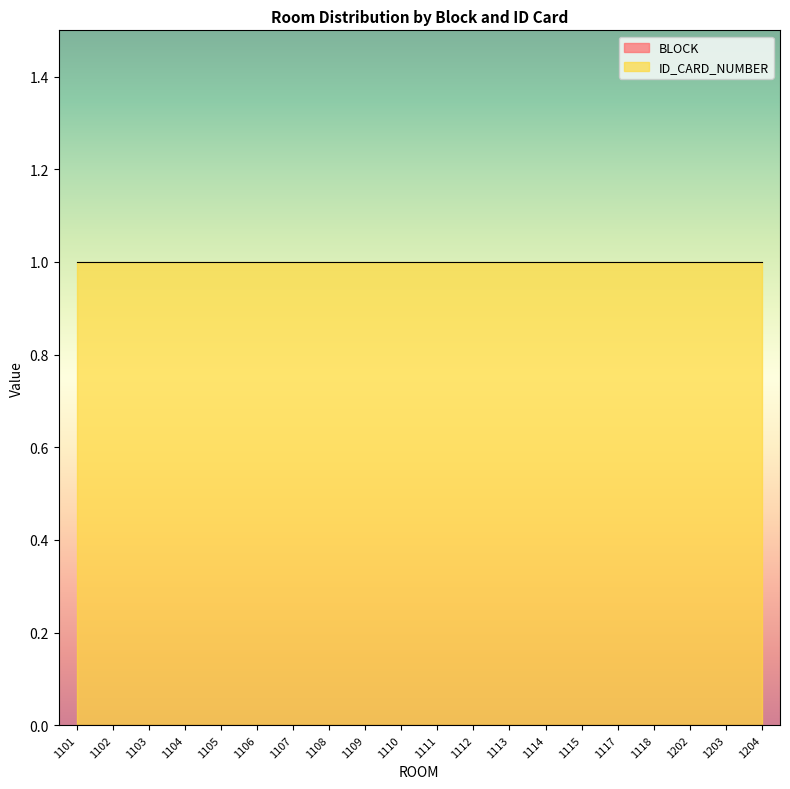

Reading left to right, transcribe all the data shown in this chart.

BLOCK: 0	0	0	0	0	0	0	0	0	0	0	0	0	0	0	0	0	0	0	0
ID_CARD_NUMBER: 1	1	1	1	1	1	1	1	1	1	1	1	1	1	1	1	1	1	1	1